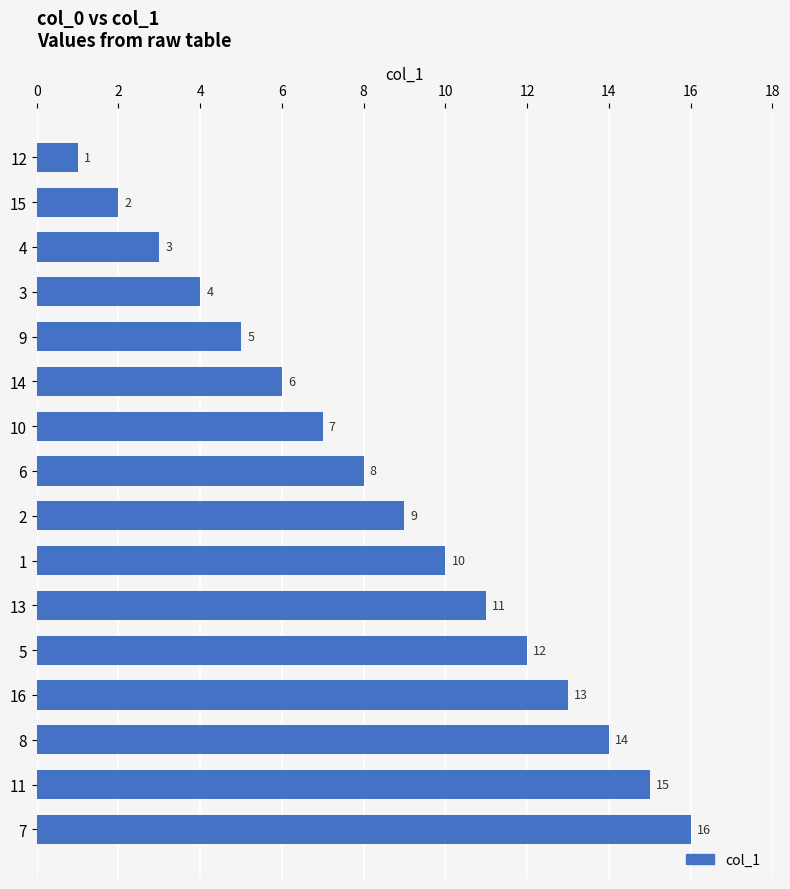

Which has a higher value, 8 or 16?

8